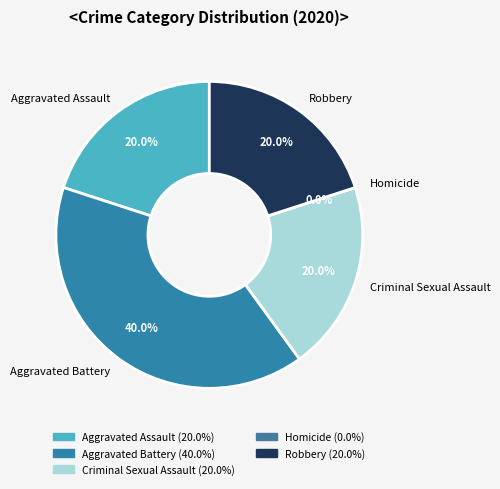

True or false: Robbery accounts for 14% of the total.

False